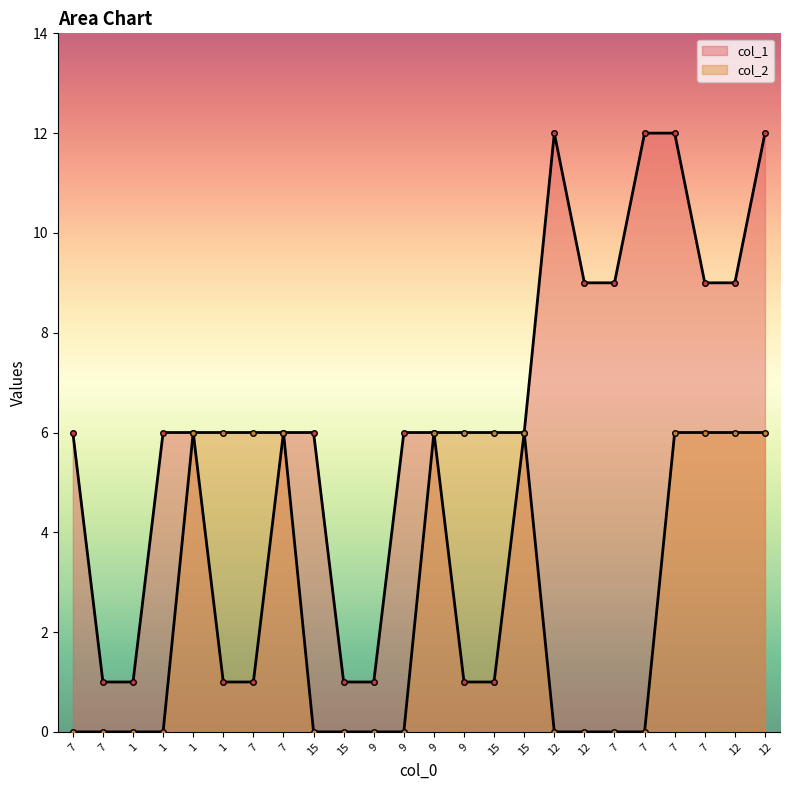

What is the label of the 3rd point from the left?

1